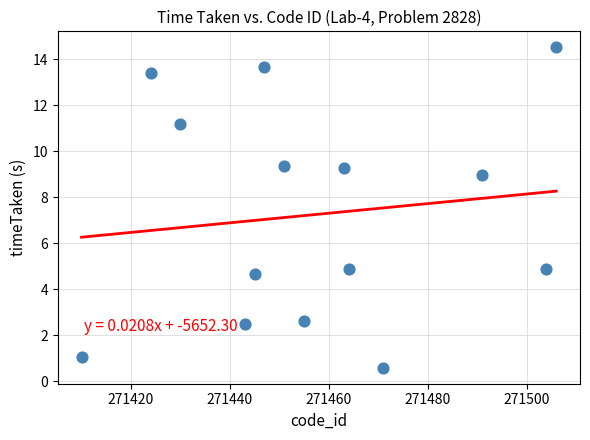

What is the range of Y values (max minus min)?

13.9